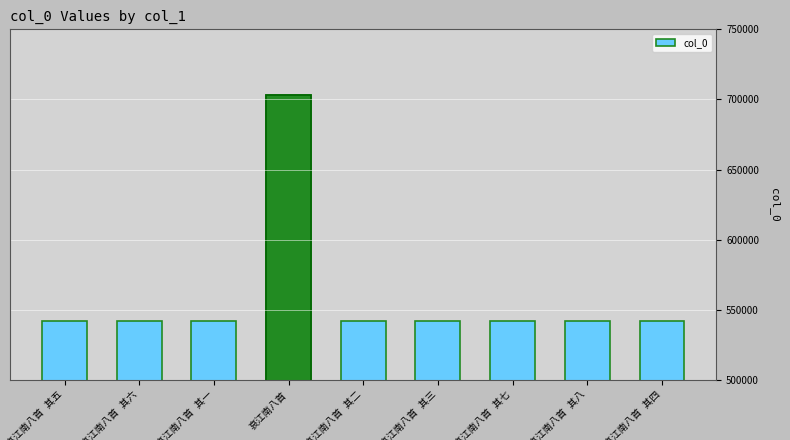

How many data points does each series have?

9